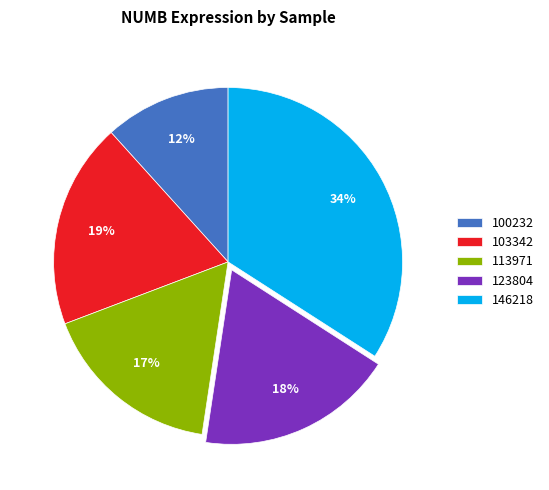

To the nearest percent, what is the average slice percentage?

20%